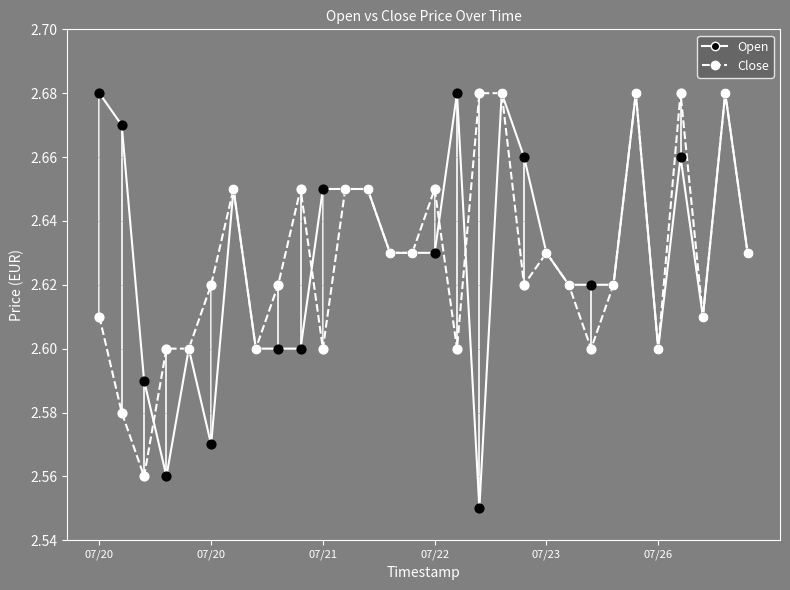

At which category is the sum across all series the highest?

18